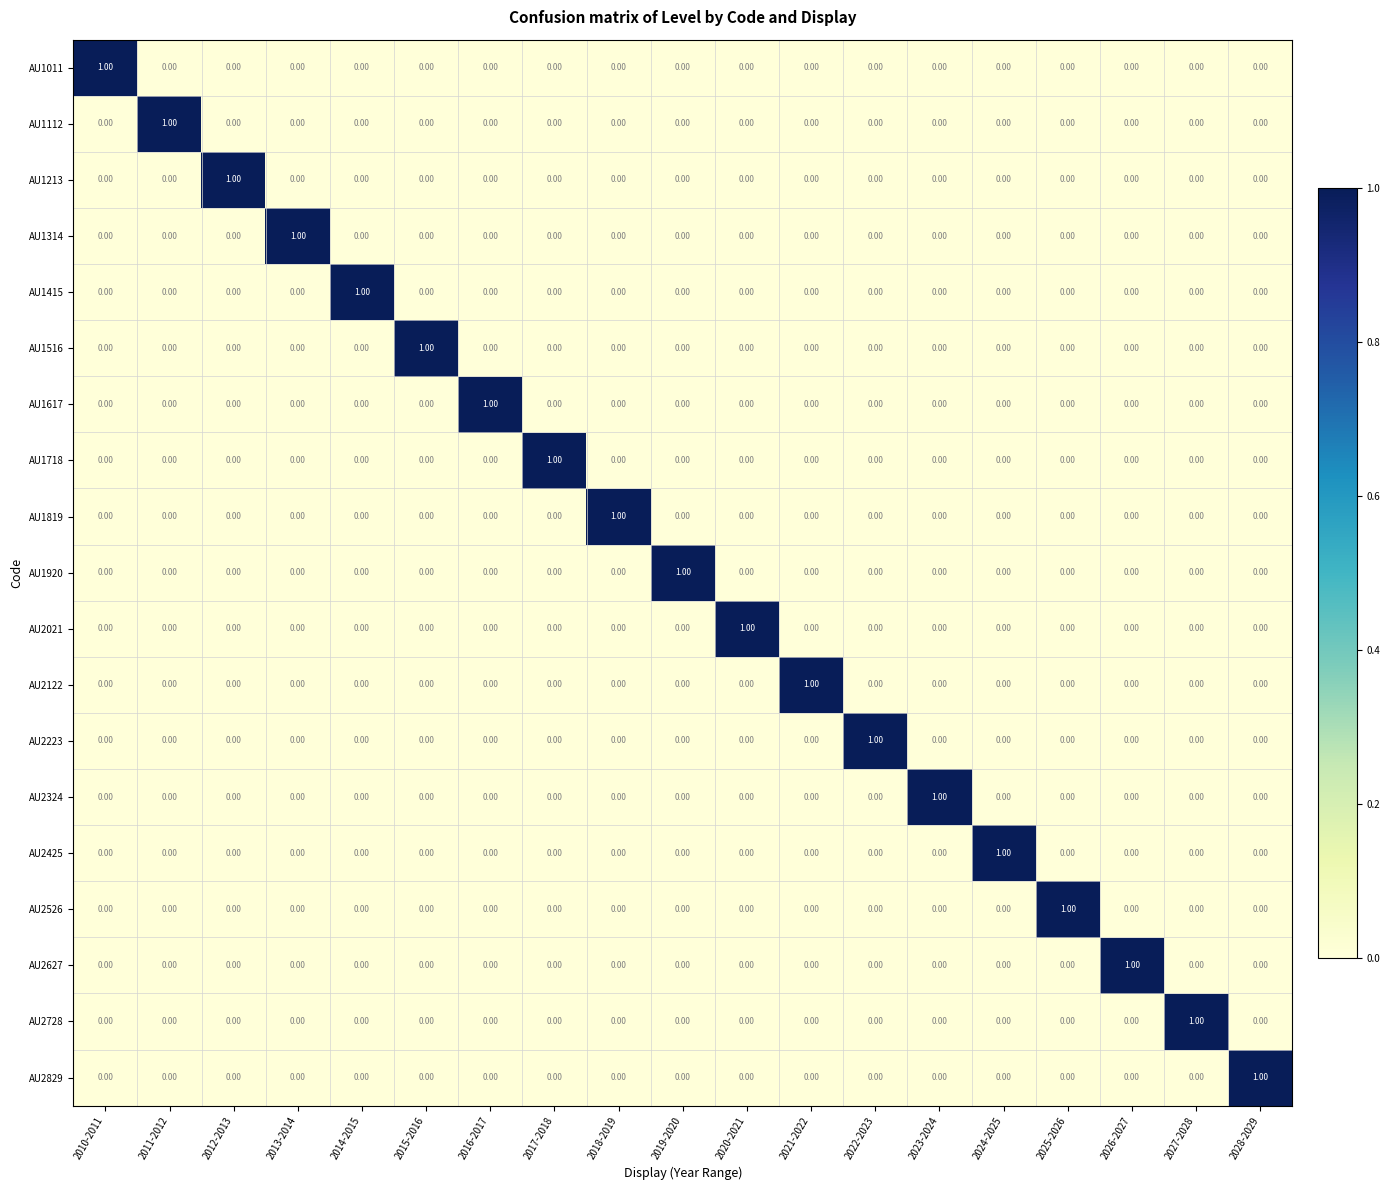

Reading left to right, extract all data points from this chart.

AU1011: 2010-2011=1	2011-2012=0	2012-2013=0	2013-2014=0	2014-2015=0	2015-2016=0	2016-2017=0	2017-2018=0	2018-2019=0	2019-2020=0	2020-2021=0	2021-2022=0	2022-2023=0	2023-2024=0	2024-2025=0	2025-2026=0	2026-2027=0	2027-2028=0	2028-2029=0
AU1112: 2010-2011=0	2011-2012=1	2012-2013=0	2013-2014=0	2014-2015=0	2015-2016=0	2016-2017=0	2017-2018=0	2018-2019=0	2019-2020=0	2020-2021=0	2021-2022=0	2022-2023=0	2023-2024=0	2024-2025=0	2025-2026=0	2026-2027=0	2027-2028=0	2028-2029=0
AU1213: 2010-2011=0	2011-2012=0	2012-2013=1	2013-2014=0	2014-2015=0	2015-2016=0	2016-2017=0	2017-2018=0	2018-2019=0	2019-2020=0	2020-2021=0	2021-2022=0	2022-2023=0	2023-2024=0	2024-2025=0	2025-2026=0	2026-2027=0	2027-2028=0	2028-2029=0
AU1314: 2010-2011=0	2011-2012=0	2012-2013=0	2013-2014=1	2014-2015=0	2015-2016=0	2016-2017=0	2017-2018=0	2018-2019=0	2019-2020=0	2020-2021=0	2021-2022=0	2022-2023=0	2023-2024=0	2024-2025=0	2025-2026=0	2026-2027=0	2027-2028=0	2028-2029=0
AU1415: 2010-2011=0	2011-2012=0	2012-2013=0	2013-2014=0	2014-2015=1	2015-2016=0	2016-2017=0	2017-2018=0	2018-2019=0	2019-2020=0	2020-2021=0	2021-2022=0	2022-2023=0	2023-2024=0	2024-2025=0	2025-2026=0	2026-2027=0	2027-2028=0	2028-2029=0
AU1516: 2010-2011=0	2011-2012=0	2012-2013=0	2013-2014=0	2014-2015=0	2015-2016=1	2016-2017=0	2017-2018=0	2018-2019=0	2019-2020=0	2020-2021=0	2021-2022=0	2022-2023=0	2023-2024=0	2024-2025=0	2025-2026=0	2026-2027=0	2027-2028=0	2028-2029=0
AU1617: 2010-2011=0	2011-2012=0	2012-2013=0	2013-2014=0	2014-2015=0	2015-2016=0	2016-2017=1	2017-2018=0	2018-2019=0	2019-2020=0	2020-2021=0	2021-2022=0	2022-2023=0	2023-2024=0	2024-2025=0	2025-2026=0	2026-2027=0	2027-2028=0	2028-2029=0
AU1718: 2010-2011=0	2011-2012=0	2012-2013=0	2013-2014=0	2014-2015=0	2015-2016=0	2016-2017=0	2017-2018=1	2018-2019=0	2019-2020=0	2020-2021=0	2021-2022=0	2022-2023=0	2023-2024=0	2024-2025=0	2025-2026=0	2026-2027=0	2027-2028=0	2028-2029=0
AU1819: 2010-2011=0	2011-2012=0	2012-2013=0	2013-2014=0	2014-2015=0	2015-2016=0	2016-2017=0	2017-2018=0	2018-2019=1	2019-2020=0	2020-2021=0	2021-2022=0	2022-2023=0	2023-2024=0	2024-2025=0	2025-2026=0	2026-2027=0	2027-2028=0	2028-2029=0
AU1920: 2010-2011=0	2011-2012=0	2012-2013=0	2013-2014=0	2014-2015=0	2015-2016=0	2016-2017=0	2017-2018=0	2018-2019=0	2019-2020=1	2020-2021=0	2021-2022=0	2022-2023=0	2023-2024=0	2024-2025=0	2025-2026=0	2026-2027=0	2027-2028=0	2028-2029=0
AU2021: 2010-2011=0	2011-2012=0	2012-2013=0	2013-2014=0	2014-2015=0	2015-2016=0	2016-2017=0	2017-2018=0	2018-2019=0	2019-2020=0	2020-2021=1	2021-2022=0	2022-2023=0	2023-2024=0	2024-2025=0	2025-2026=0	2026-2027=0	2027-2028=0	2028-2029=0
AU2122: 2010-2011=0	2011-2012=0	2012-2013=0	2013-2014=0	2014-2015=0	2015-2016=0	2016-2017=0	2017-2018=0	2018-2019=0	2019-2020=0	2020-2021=0	2021-2022=1	2022-2023=0	2023-2024=0	2024-2025=0	2025-2026=0	2026-2027=0	2027-2028=0	2028-2029=0
AU2223: 2010-2011=0	2011-2012=0	2012-2013=0	2013-2014=0	2014-2015=0	2015-2016=0	2016-2017=0	2017-2018=0	2018-2019=0	2019-2020=0	2020-2021=0	2021-2022=0	2022-2023=1	2023-2024=0	2024-2025=0	2025-2026=0	2026-2027=0	2027-2028=0	2028-2029=0
AU2324: 2010-2011=0	2011-2012=0	2012-2013=0	2013-2014=0	2014-2015=0	2015-2016=0	2016-2017=0	2017-2018=0	2018-2019=0	2019-2020=0	2020-2021=0	2021-2022=0	2022-2023=0	2023-2024=1	2024-2025=0	2025-2026=0	2026-2027=0	2027-2028=0	2028-2029=0
AU2425: 2010-2011=0	2011-2012=0	2012-2013=0	2013-2014=0	2014-2015=0	2015-2016=0	2016-2017=0	2017-2018=0	2018-2019=0	2019-2020=0	2020-2021=0	2021-2022=0	2022-2023=0	2023-2024=0	2024-2025=1	2025-2026=0	2026-2027=0	2027-2028=0	2028-2029=0
AU2526: 2010-2011=0	2011-2012=0	2012-2013=0	2013-2014=0	2014-2015=0	2015-2016=0	2016-2017=0	2017-2018=0	2018-2019=0	2019-2020=0	2020-2021=0	2021-2022=0	2022-2023=0	2023-2024=0	2024-2025=0	2025-2026=1	2026-2027=0	2027-2028=0	2028-2029=0
AU2627: 2010-2011=0	2011-2012=0	2012-2013=0	2013-2014=0	2014-2015=0	2015-2016=0	2016-2017=0	2017-2018=0	2018-2019=0	2019-2020=0	2020-2021=0	2021-2022=0	2022-2023=0	2023-2024=0	2024-2025=0	2025-2026=0	2026-2027=1	2027-2028=0	2028-2029=0
AU2728: 2010-2011=0	2011-2012=0	2012-2013=0	2013-2014=0	2014-2015=0	2015-2016=0	2016-2017=0	2017-2018=0	2018-2019=0	2019-2020=0	2020-2021=0	2021-2022=0	2022-2023=0	2023-2024=0	2024-2025=0	2025-2026=0	2026-2027=0	2027-2028=1	2028-2029=0
AU2829: 2010-2011=0	2011-2012=0	2012-2013=0	2013-2014=0	2014-2015=0	2015-2016=0	2016-2017=0	2017-2018=0	2018-2019=0	2019-2020=0	2020-2021=0	2021-2022=0	2022-2023=0	2023-2024=0	2024-2025=0	2025-2026=0	2026-2027=0	2027-2028=0	2028-2029=1